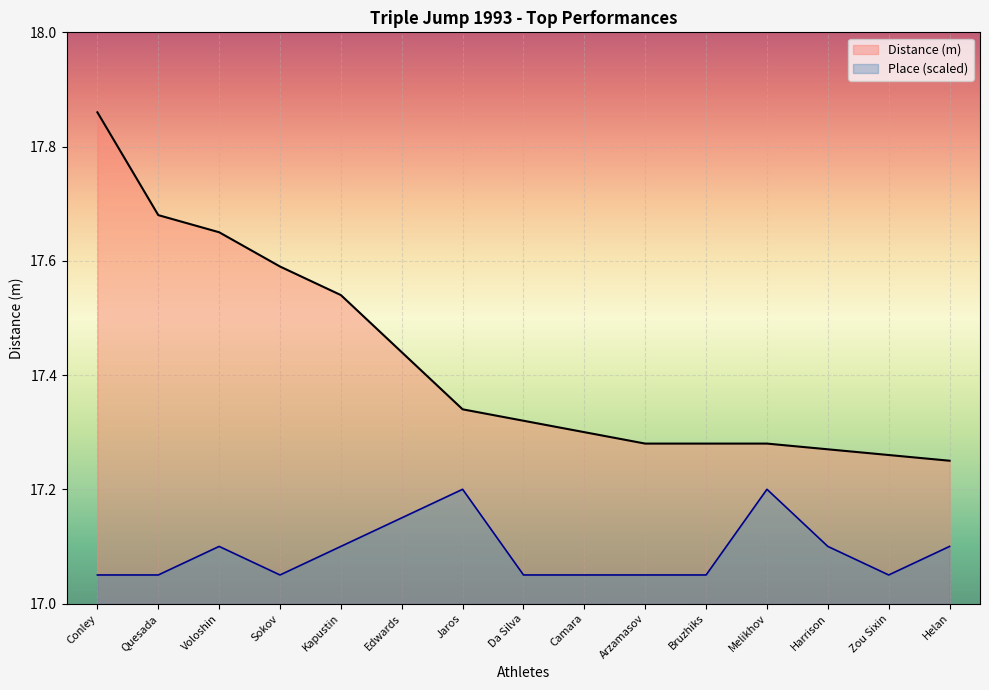

Between Sokov and Conley, which is larger?

Conley